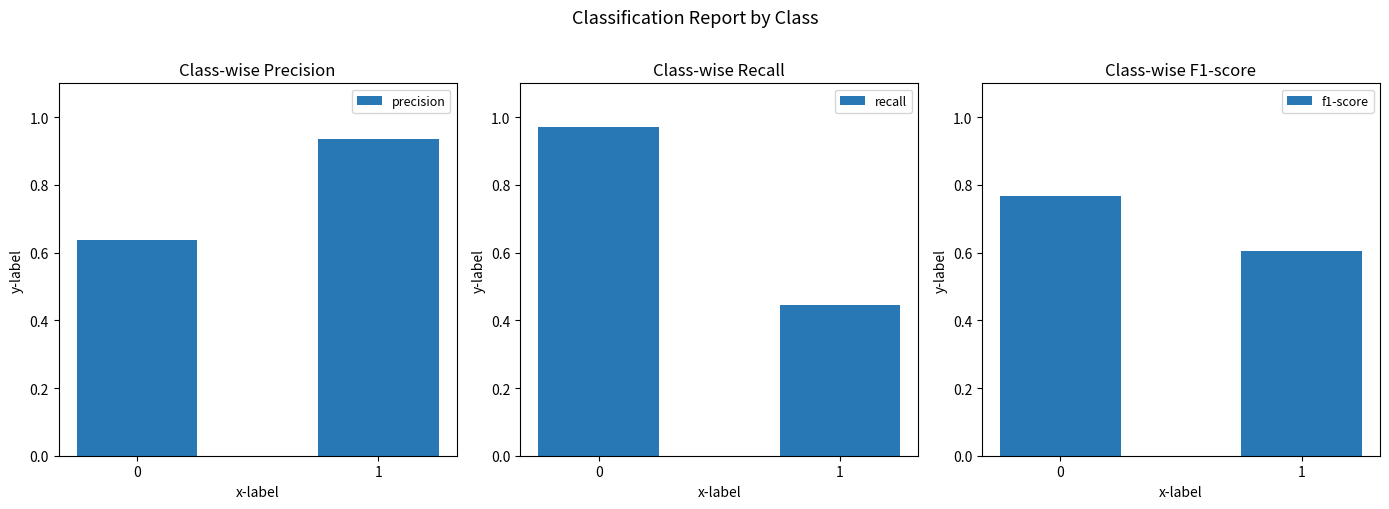

List the series in order of their overall mean, highest first.

precision, recall, f1-score